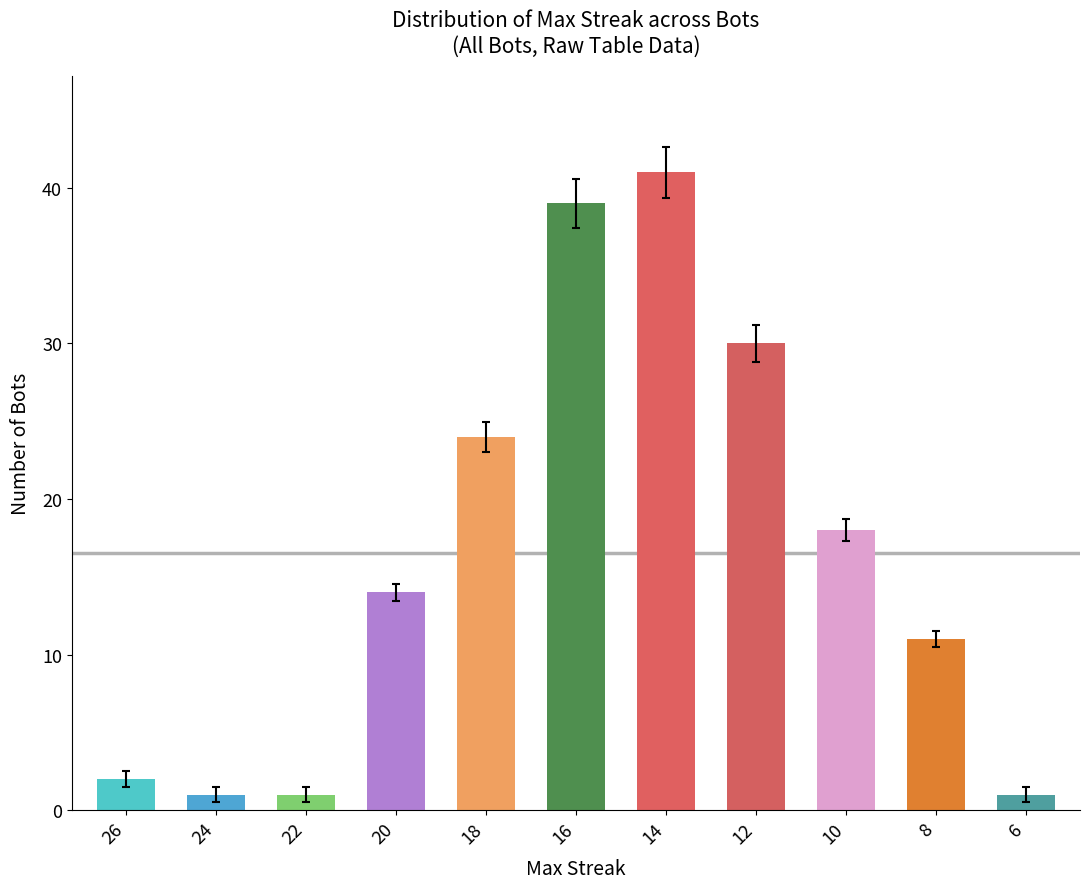

Is it true that the value at 10 is 18?

True